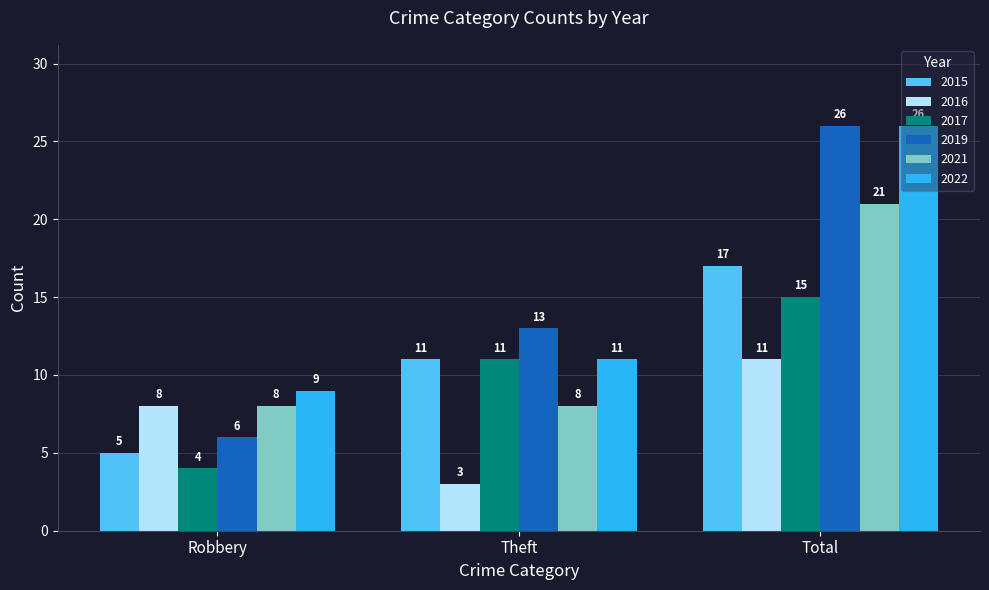

Reading left to right, list all the values displayed in this chart.

2015: Robbery=5	Theft=11	Total=17
2016: Robbery=8	Theft=3	Total=11
2017: Robbery=4	Theft=11	Total=15
2019: Robbery=6	Theft=13	Total=26
2021: Robbery=8	Theft=8	Total=21
2022: Robbery=9	Theft=11	Total=26